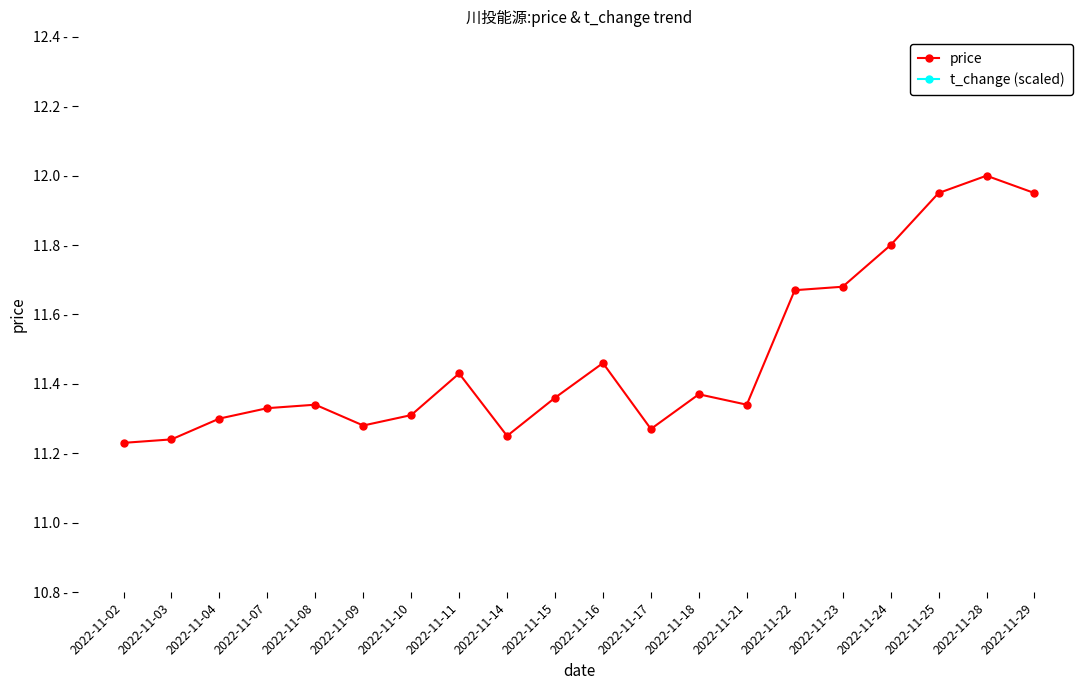

Reading right to left, what are all the values shown in this chart?

price: 11.9	12.0	11.9	11.8	11.7	11.7	11.3	11.4	11.3	11.5	11.4	11.2	11.4	11.3	11.3	11.3	11.3	11.3	11.2	11.2
t_change (scaled): 14.7	21.6	17.7	17.1	17.4	19.2	15.3	17.7	23.4	19.2	17.1	20.1	19.2	16.2	15.9	15.3	15.9	17.1	15.0	18.6